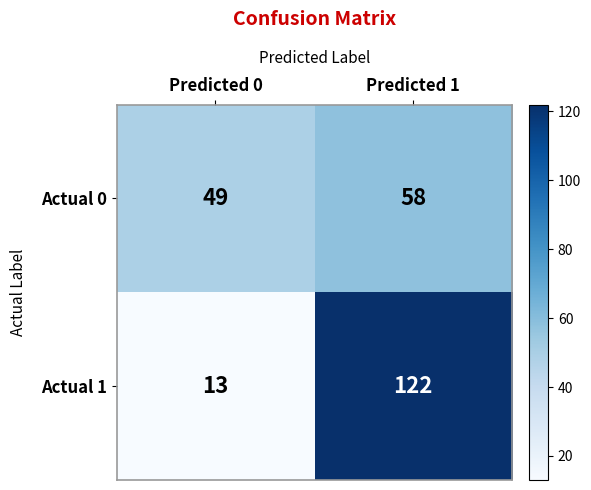

What is the difference between the Actual 0 values at Predicted 0 and Predicted 1?

9